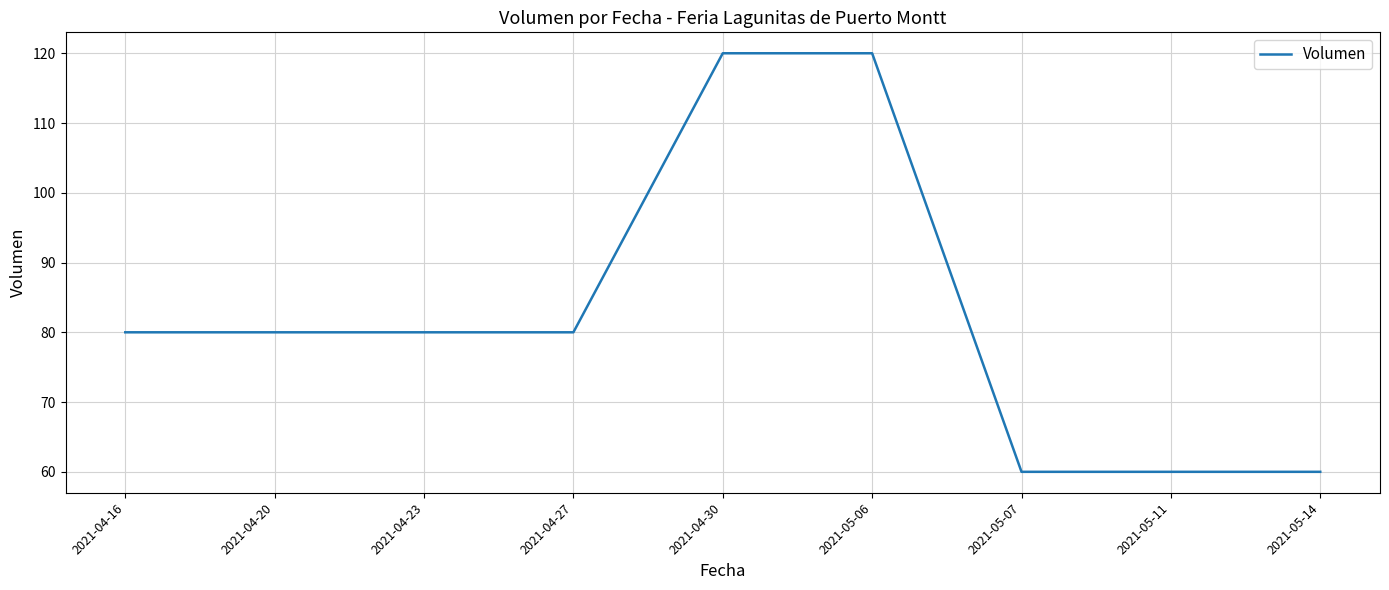

Is it true that the value at 2021-05-06 is 120?

True